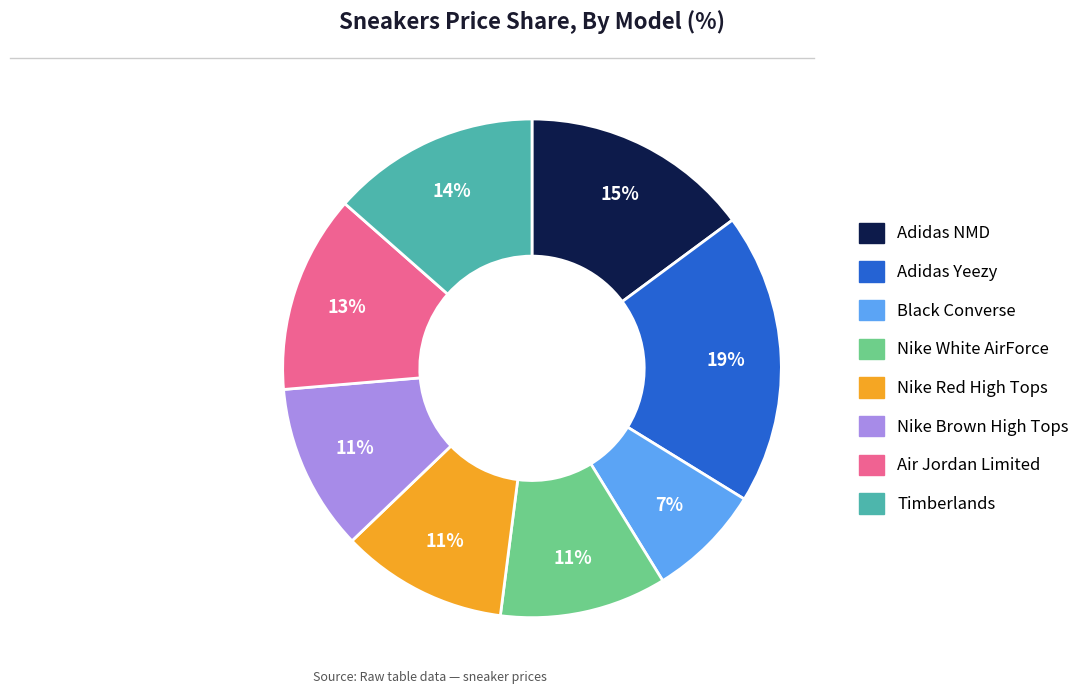

What is the largest slice in the pie chart?

Adidas Yeezy